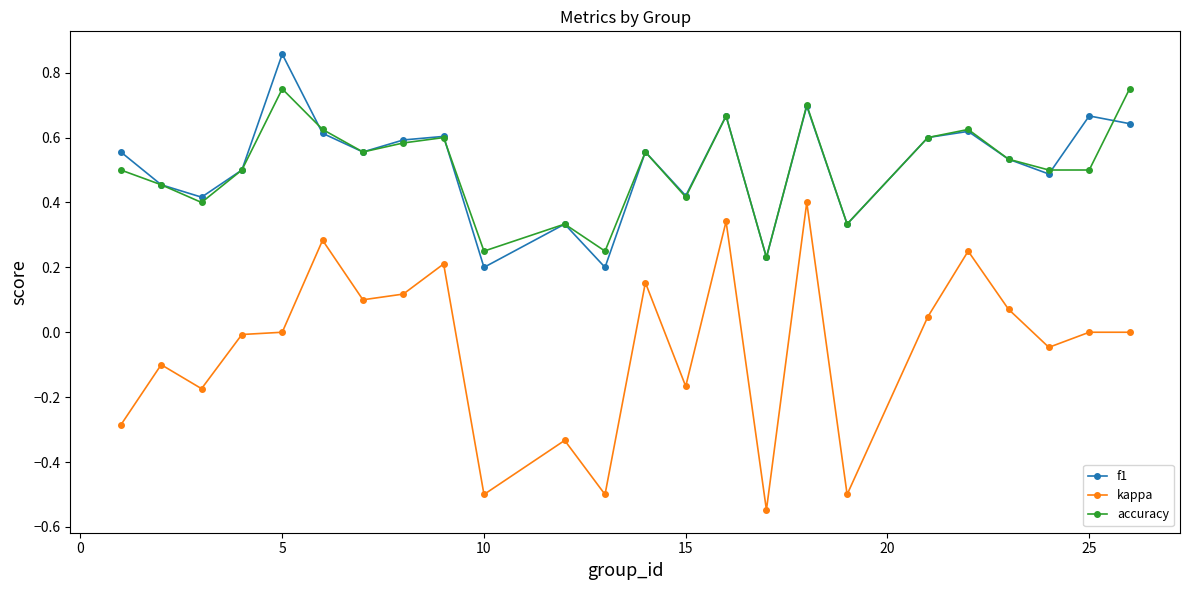

True or false: accuracy and kappa cross at least once.

False